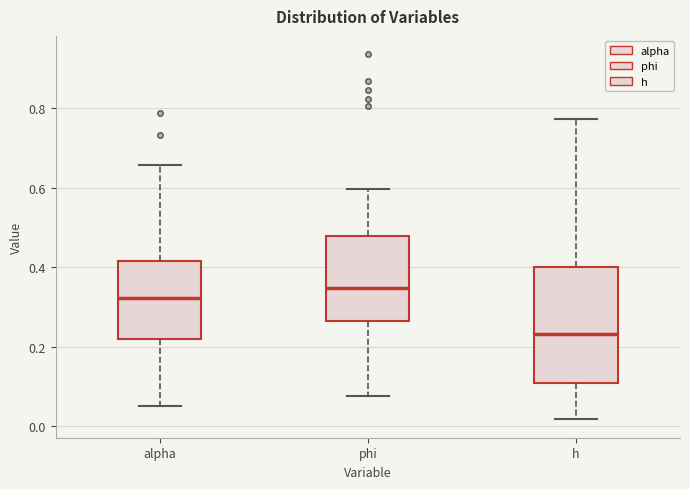

Which box's median line is the highest?

phi